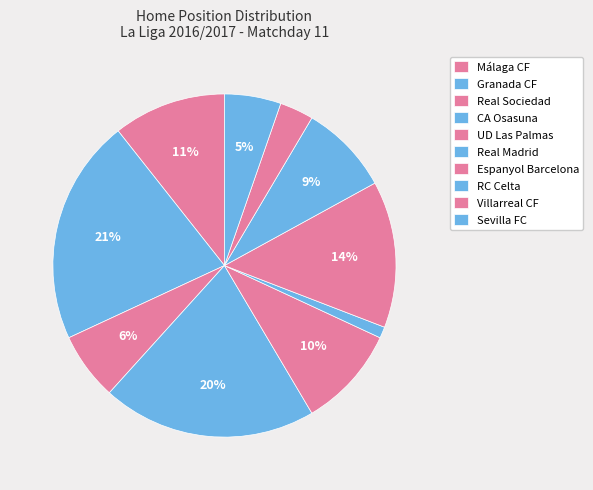

Does RC Celta account for over 50% of the chart?

No